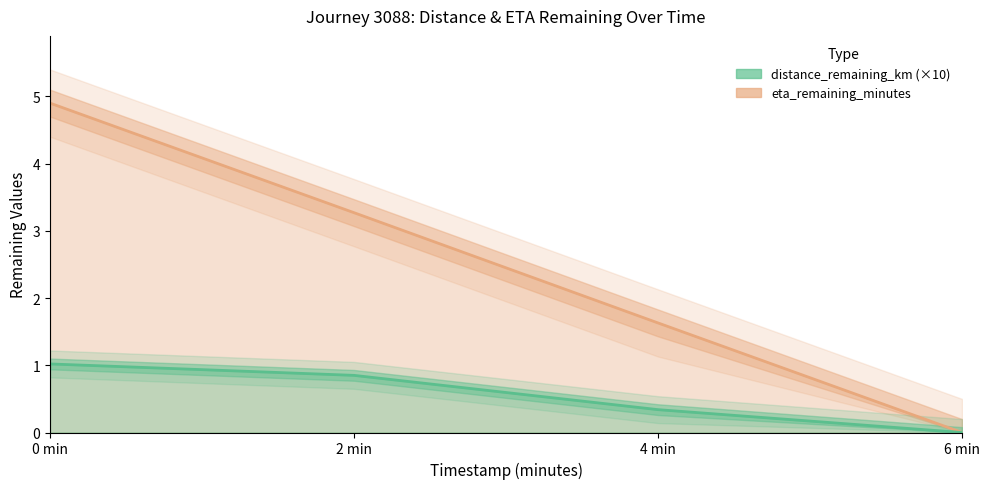

Is the value of distance_remaining_km at 2 min greater than the value of eta_remaining_minutes at 4 min?

No